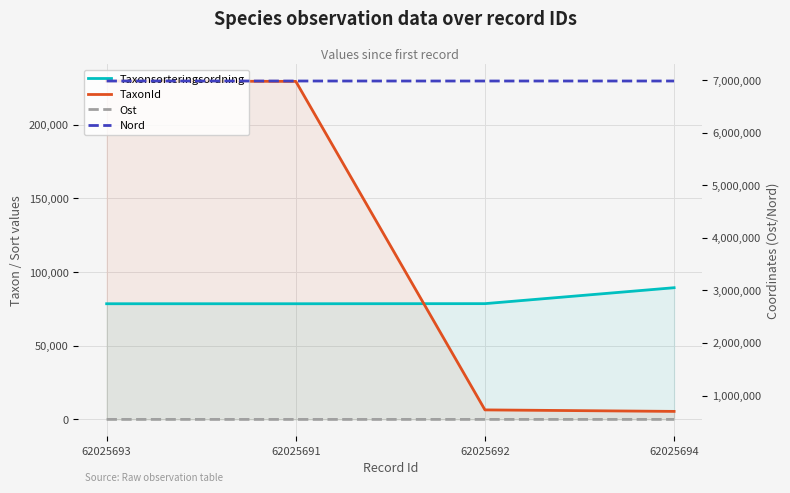

True or false: Ost and TaxonId intersect in this chart.

False